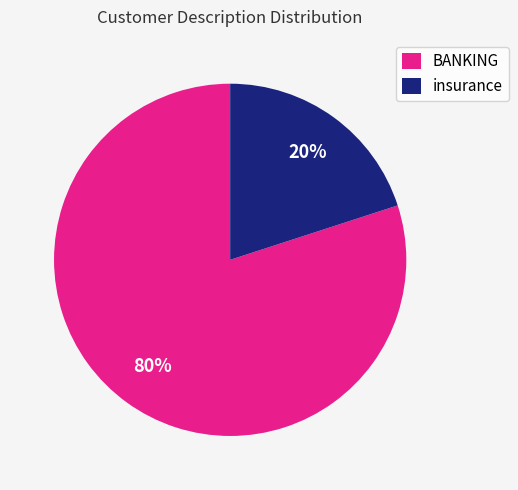

What is the ratio of the value at BANKING to the value at insurance?

4.0